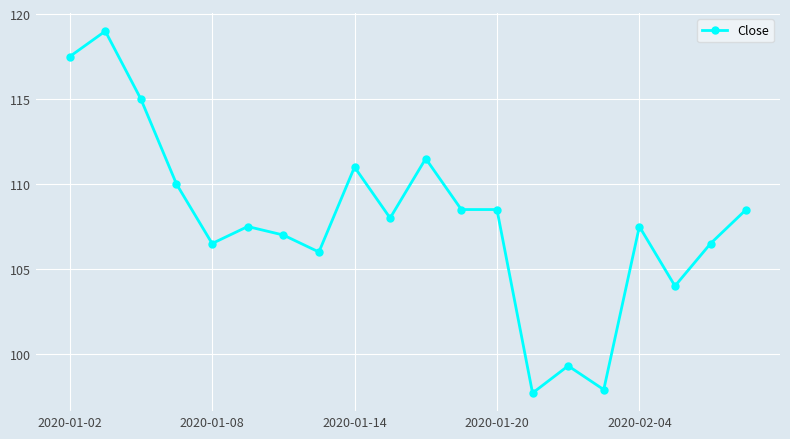

What is the smallest value displayed?

97.7